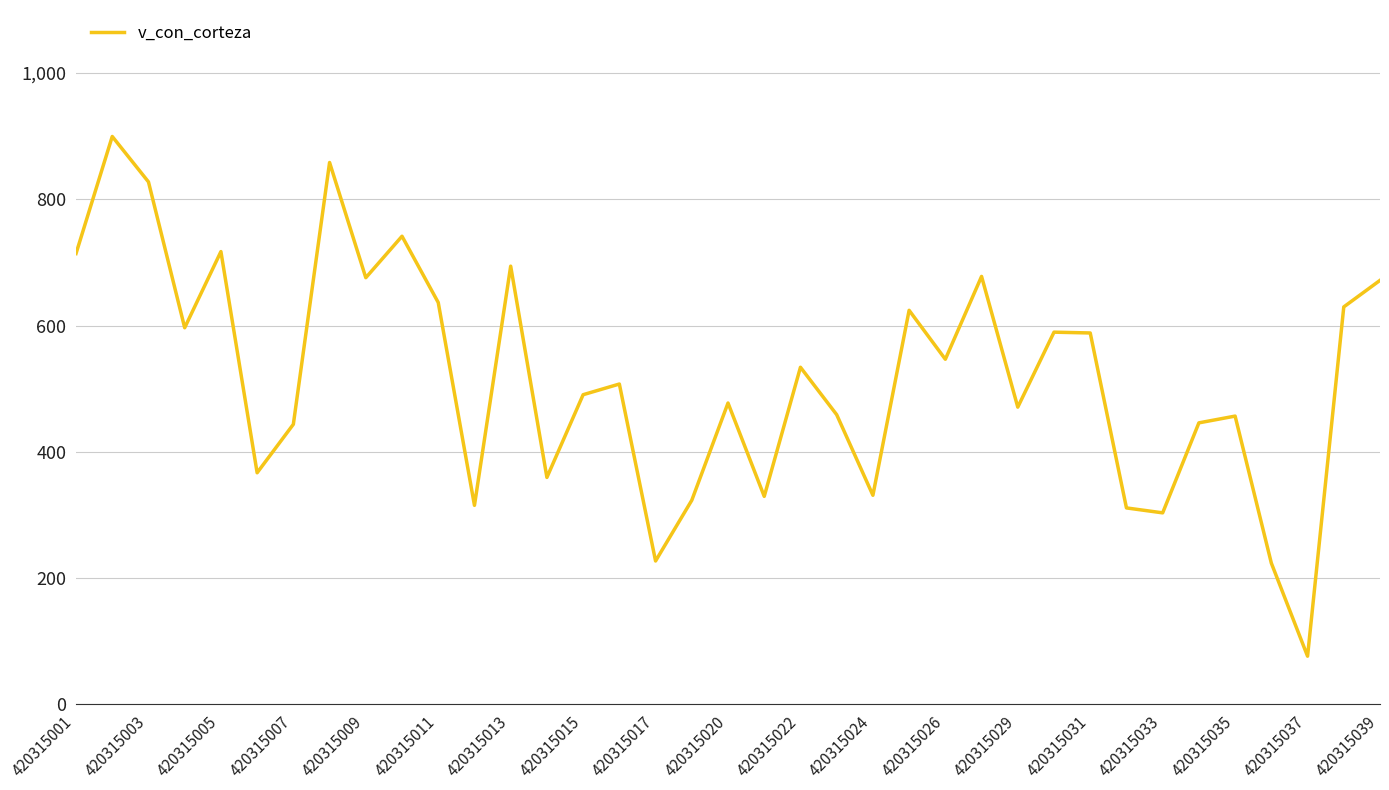

True or false: there are more than 2 points higher than both neighbors.

True